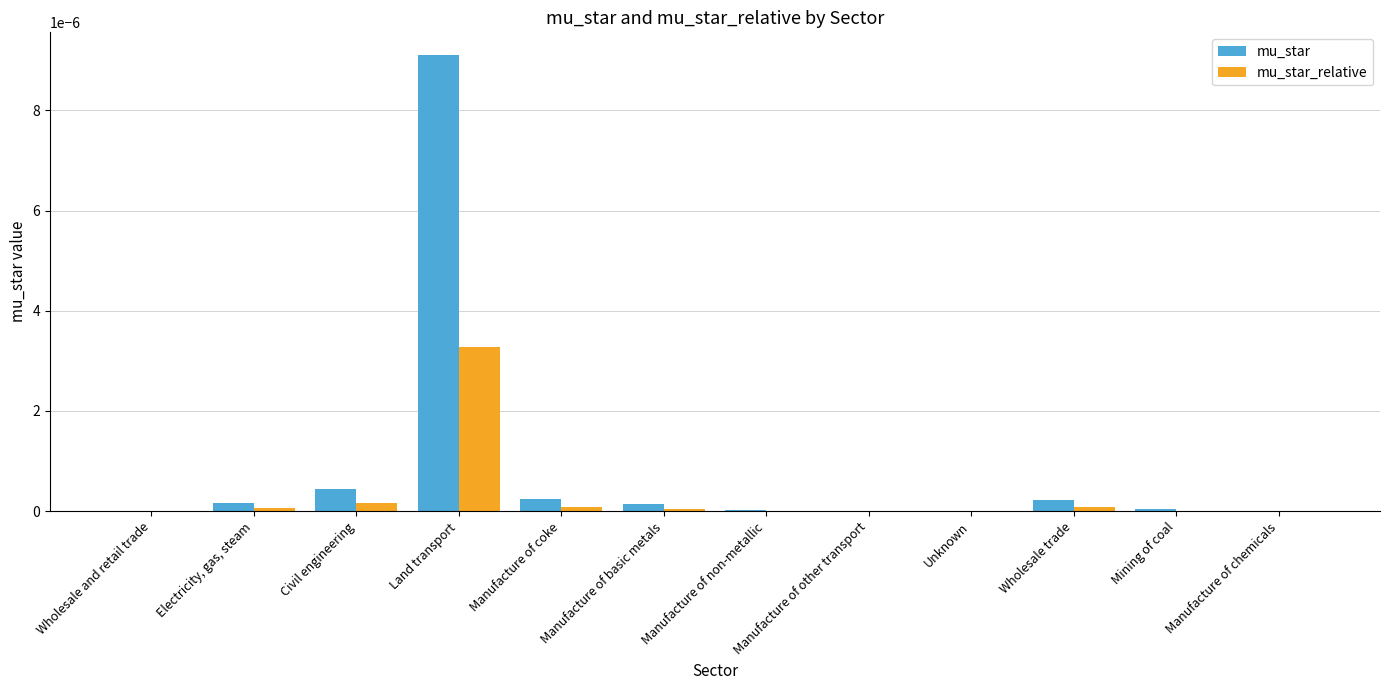

How many groups of bars are there?

12